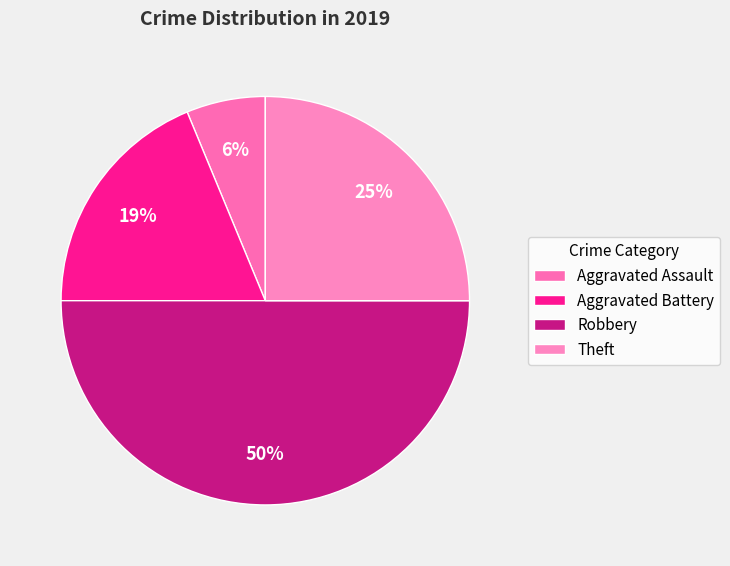

To the nearest percent, what portion does Theft represent?

25%